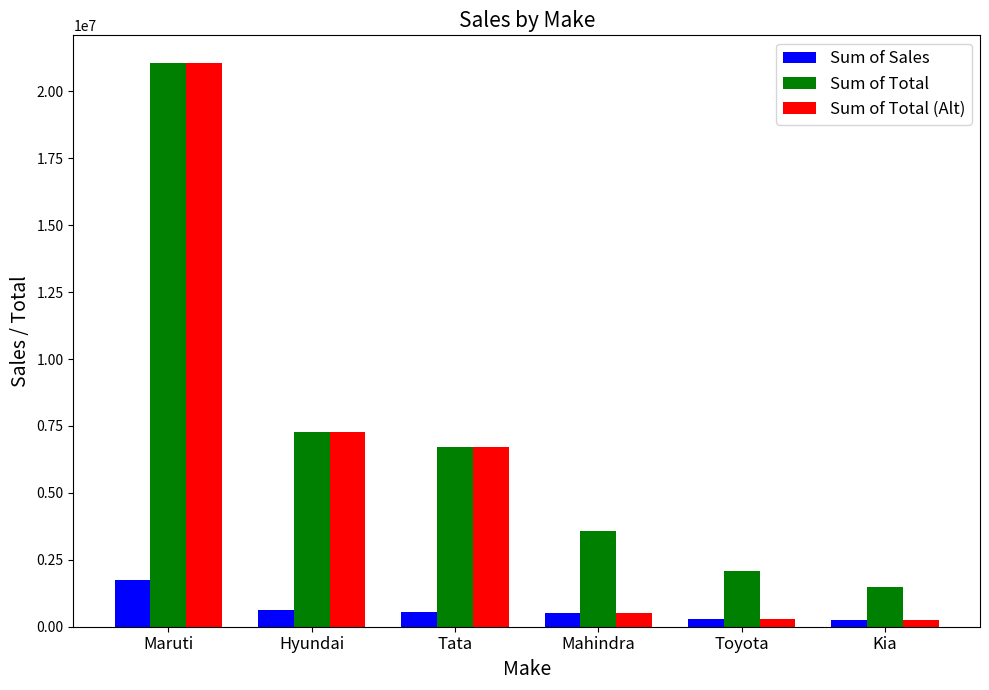

What is the label of the 2nd bar from the left?

Hyundai